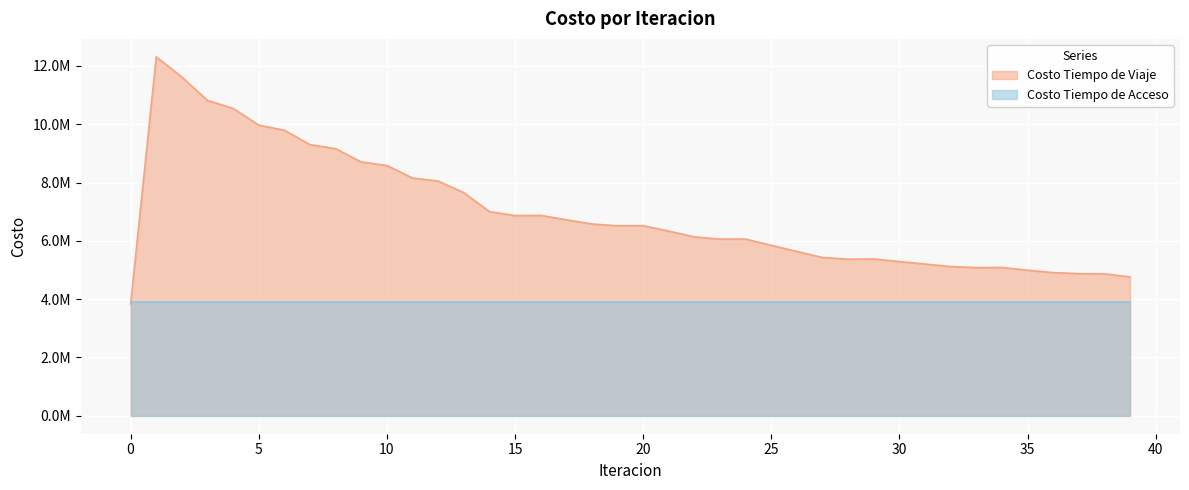

What are all the series names shown in the legend?

Costo Tiempo de Viaje, Costo Tiempo de Acceso